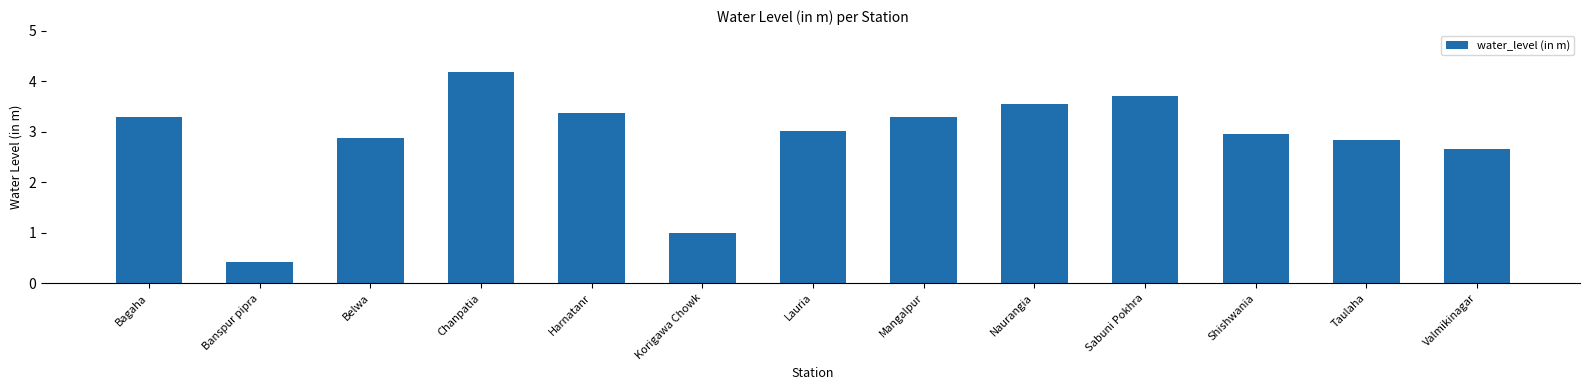

Where is the data nearest to the value 2?

Valmikinagar